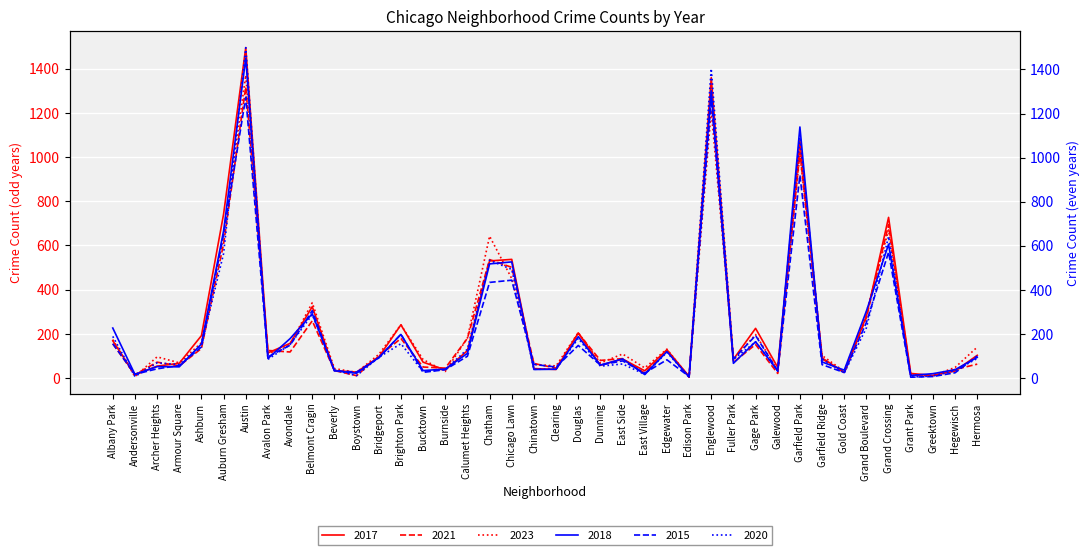

What is the label of the 8th point from the right?

Garfield Ridge